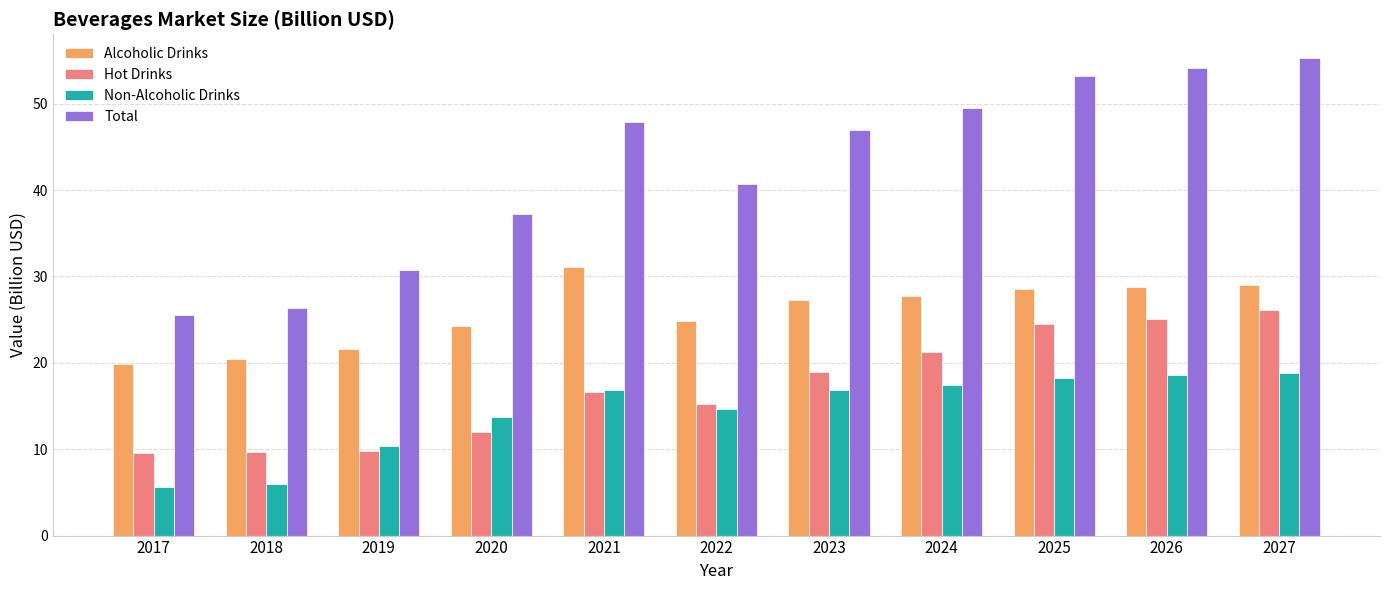

What are all the series names shown in the legend?

Alcoholic Drinks, Hot Drinks, Non-Alcoholic Drinks, Total